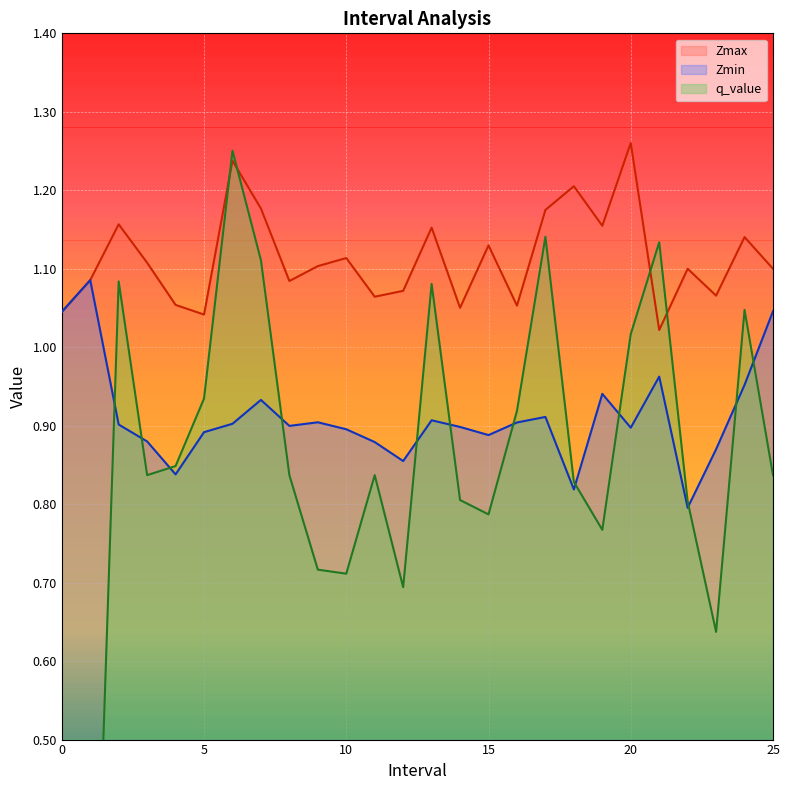

What is the value of the q_value point at the 22nd from the left?

1.1